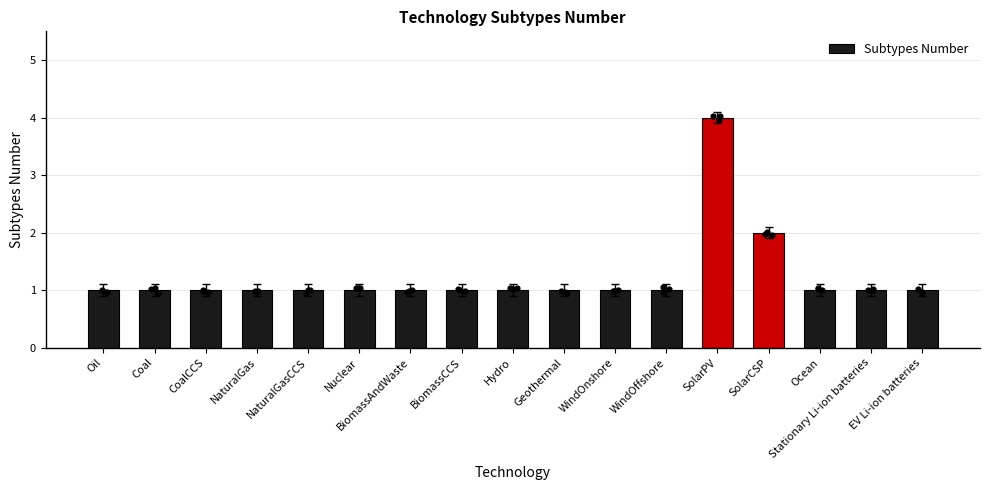

Between EV Li-ion batteries and Hydro, which is larger?

EV Li-ion batteries